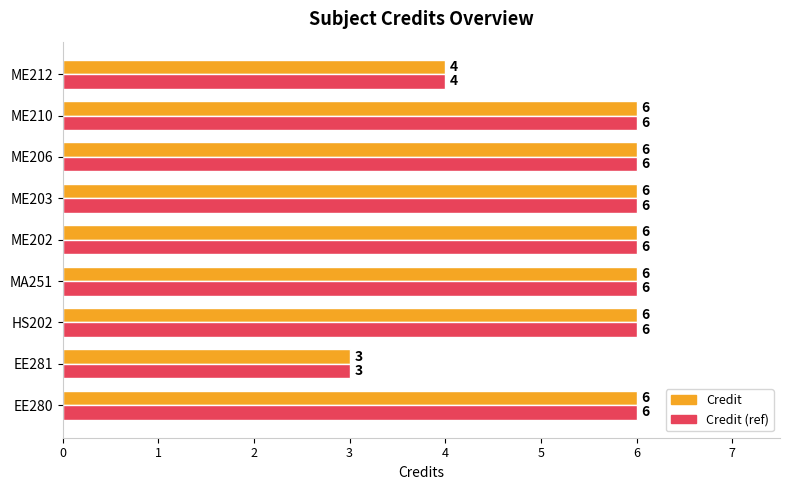

What is the total value across all series at ME203?

12